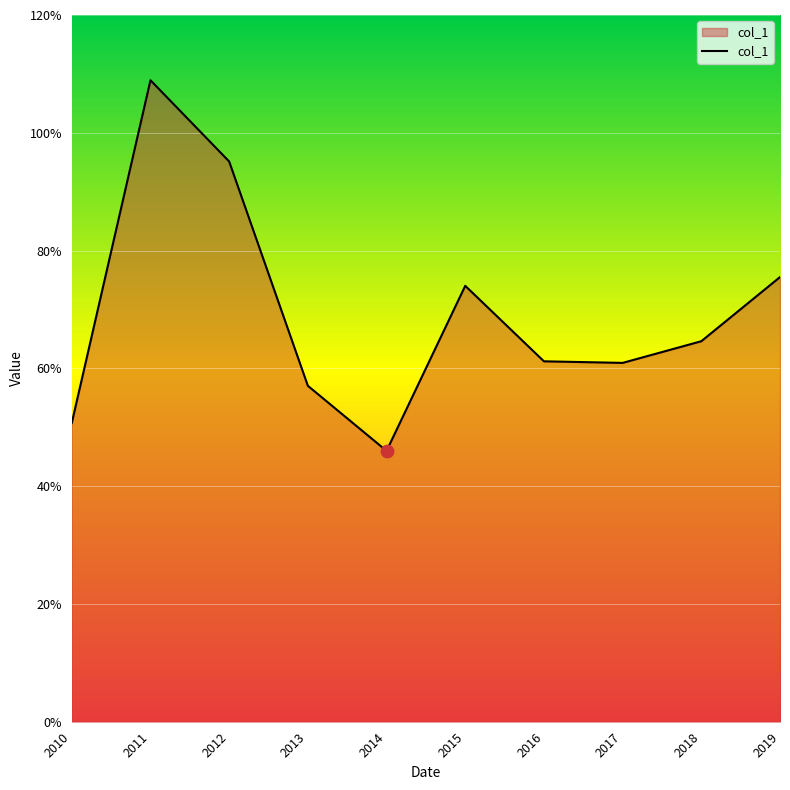

What is the ratio of the value at 2013 to the value at 2015?

0.8